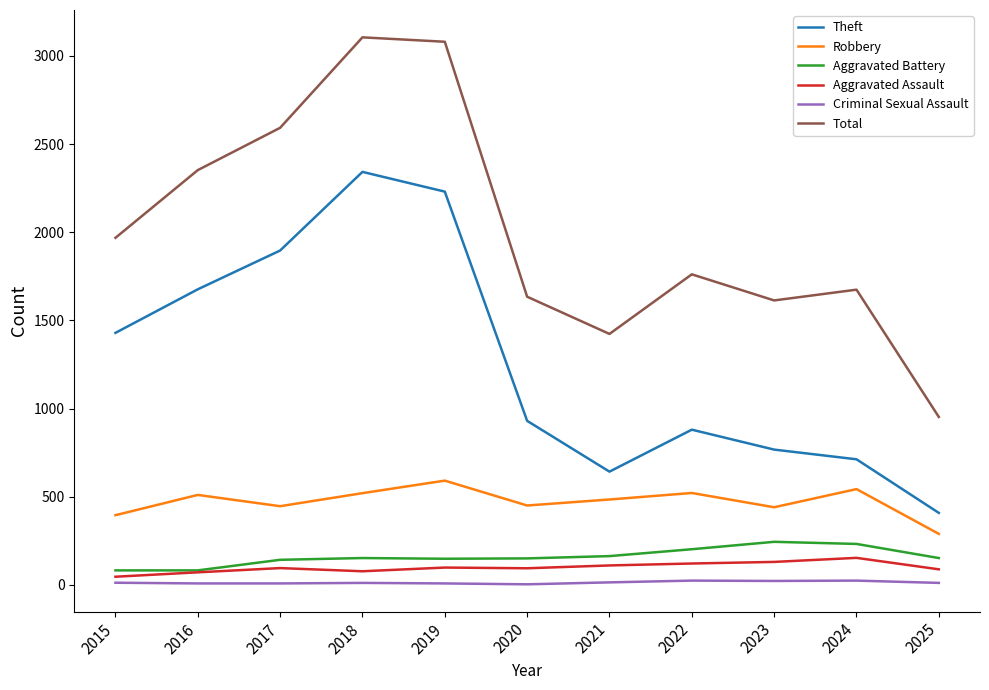

Is the value of Aggravated Assault at 2016 greater than the value of Aggravated Battery at 2023?

No